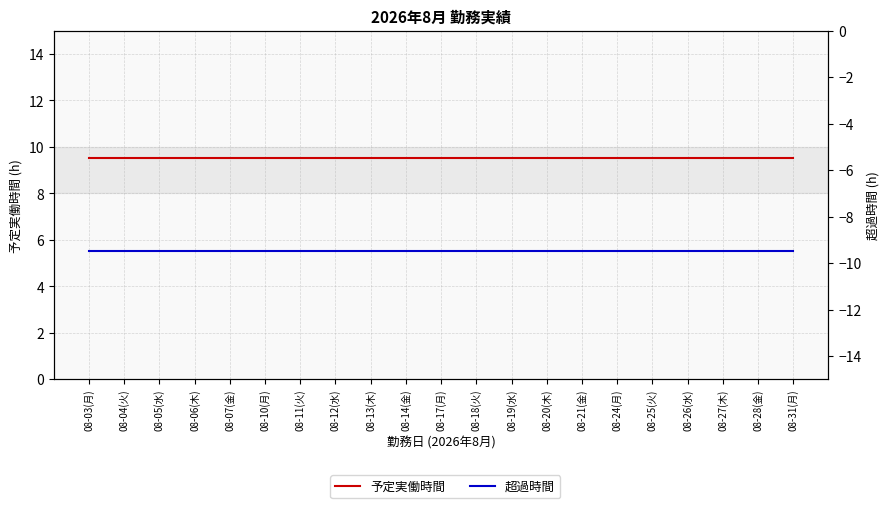

What is the value of the 予定実働時間 point at the 7th from the left?

9.5